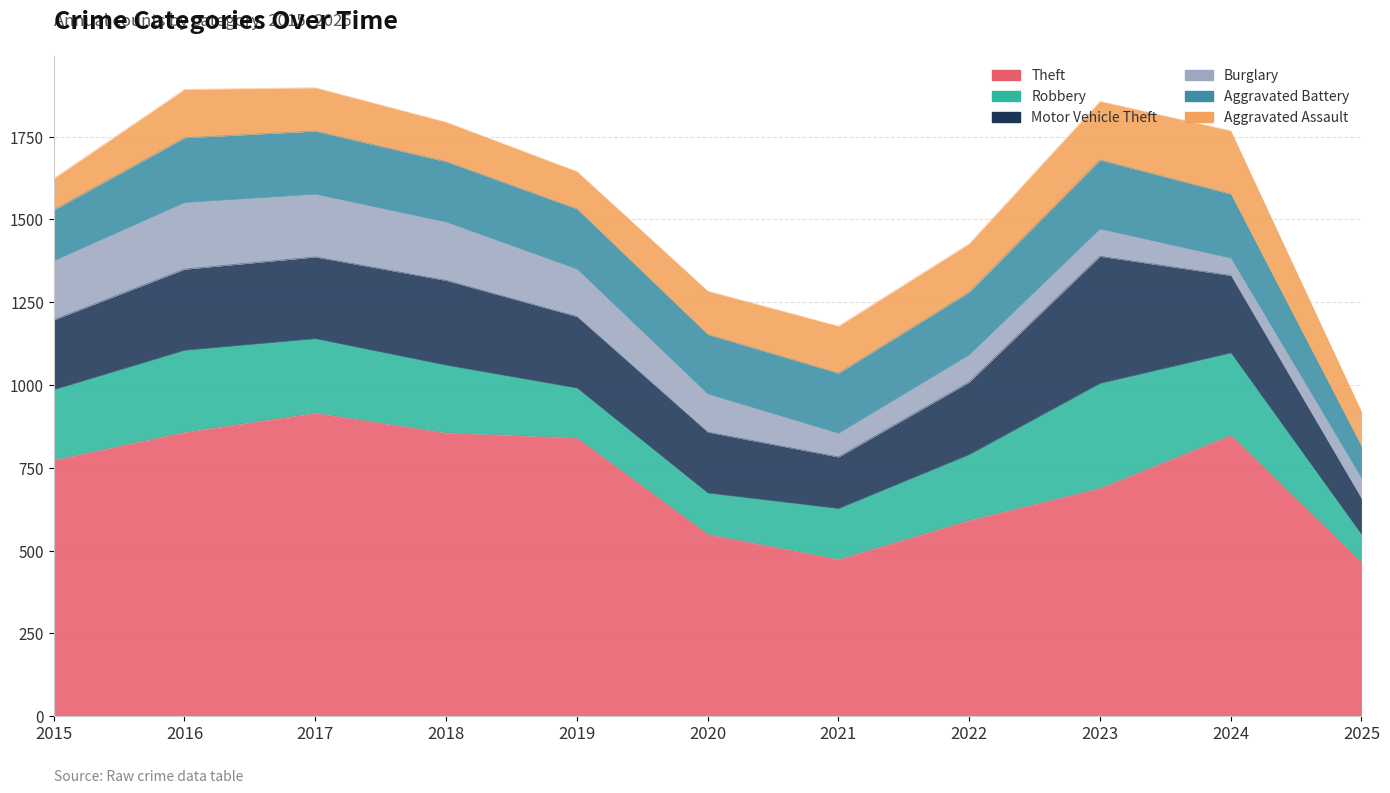

What is the sum of the Aggravated Battery values at 2019 and 2023?

391